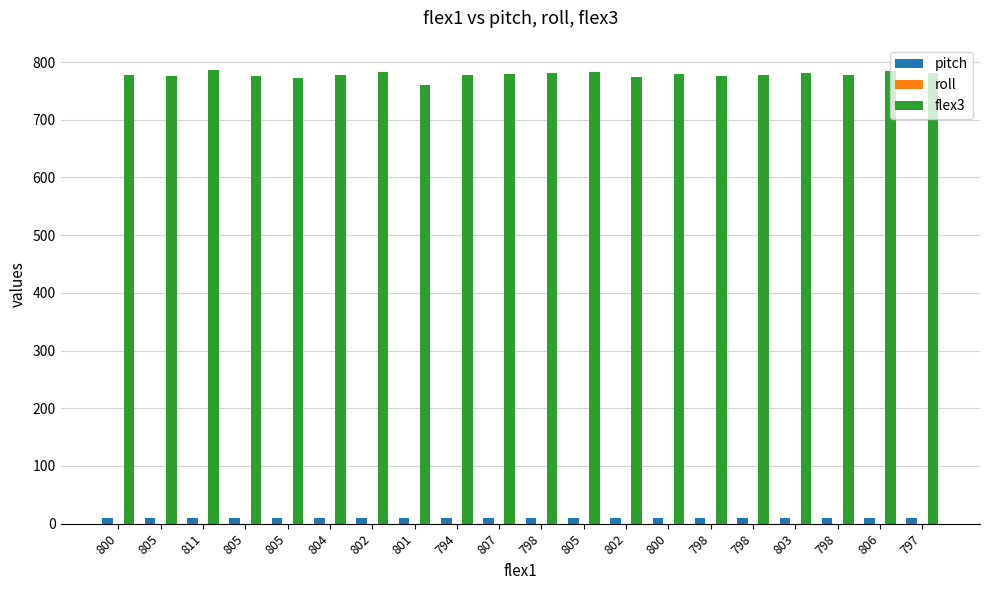

Reading left to right, list all the values displayed in this chart.

pitch: 800=9.3	805=9.3	811=9.3	805=9.3	805=9.3	804=9.3	802=9.3	801=9.3	794=9.3	807=9.3	798=9.3	805=9.3	802=9.3	800=9.2	798=9.2	798=9.2	803=9.2	798=9.2	806=9.2	797=9.2
roll: 800=-90.0	805=-90.0	811=-90.0	805=-90.0	805=-90.0	804=-90.0	802=-90.0	801=-90.0	794=-90.0	807=-90.0	798=-90.1	805=-90.1	802=-90.0	800=-90.0	798=-90.1	798=-90.1	803=-90.1	798=-90.1	806=-90.1	797=-90.1
flex3: 800=777.0	805=775.0	811=786.0	805=776.0	805=773.0	804=778.0	802=782.0	801=760.0	794=777.0	807=780.0	798=781.0	805=782.0	802=774.0	800=779.0	798=776.0	798=778.0	803=781.0	798=777.0	806=785.0	797=781.0